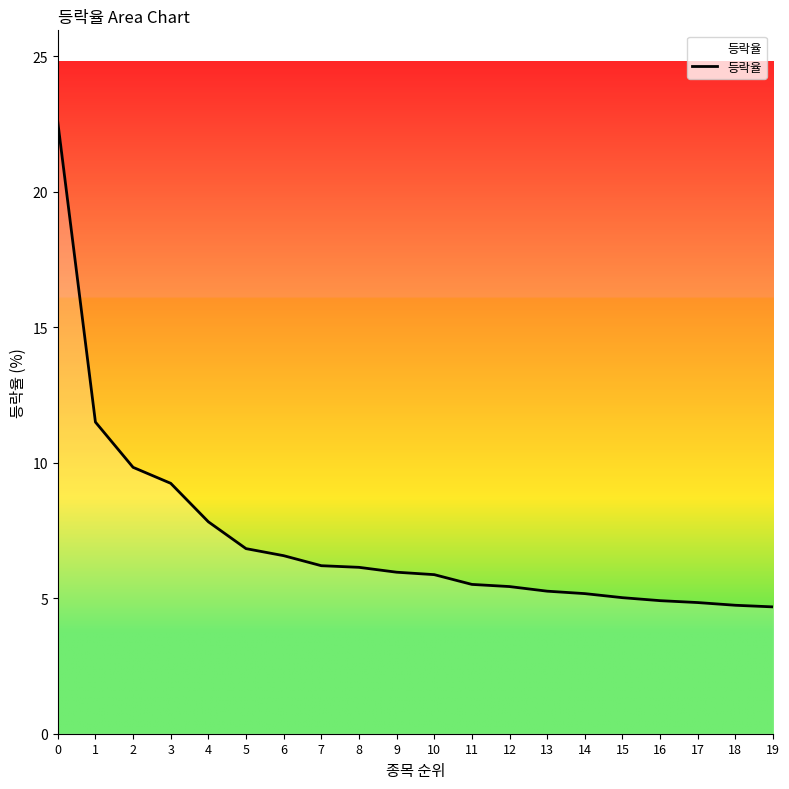

The chart shows a value of 2.8 at 17. True or false?

False